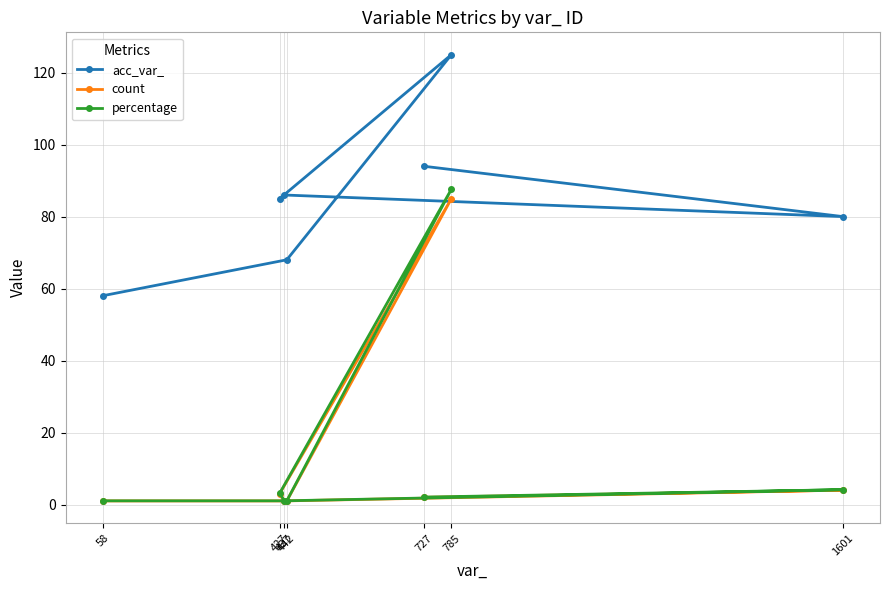

Which category has the lowest value in the acc_var_ series?

58